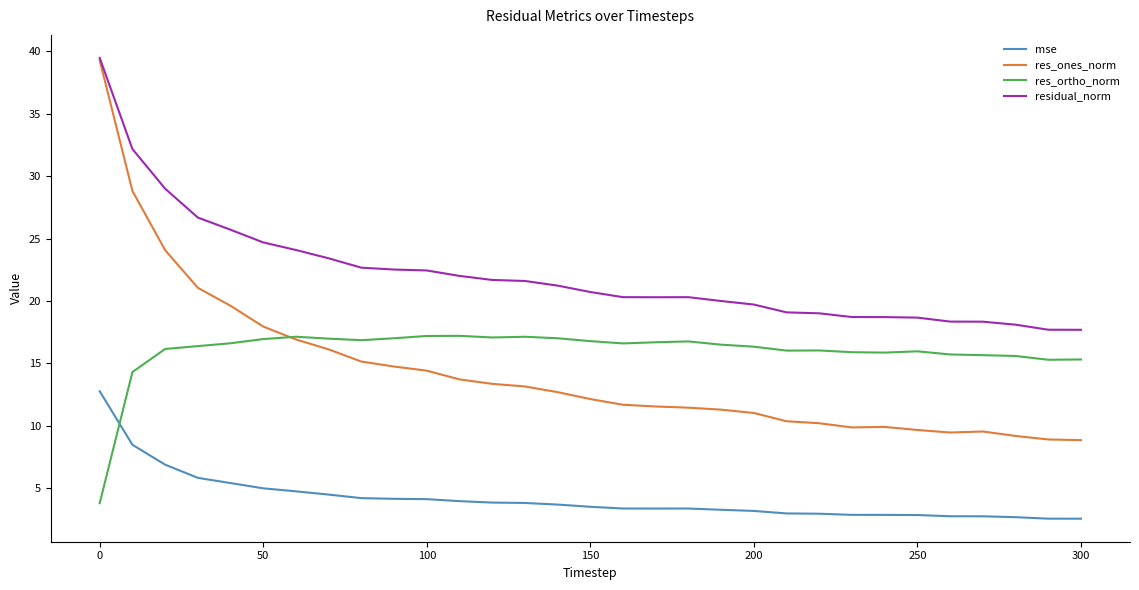

Which series has the widest spread of values?

res_ones_norm